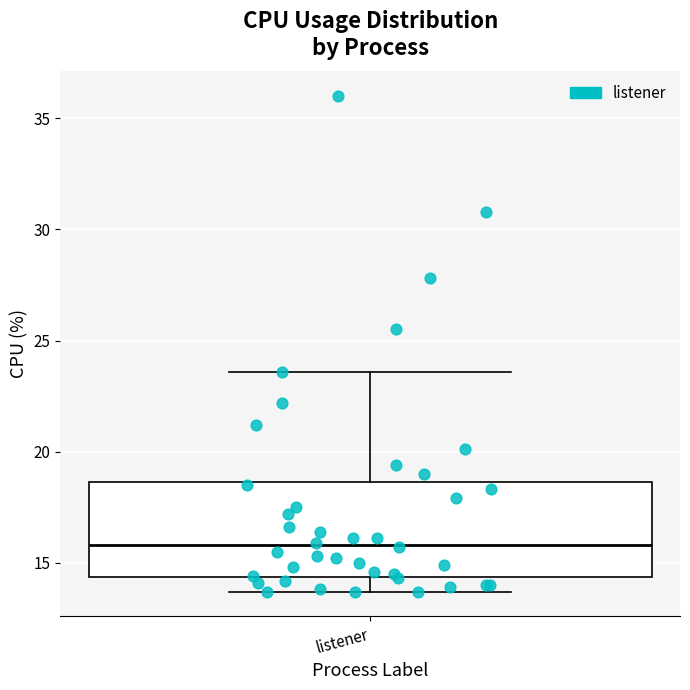

Read this box plot against the y-axis: the position of the median line, the range covered by the box, and the ends of both whiskers. The values are not printed on the chart, so give them approximately, as read against the axis.

median 16.0, box 14.5 to 18.5, whiskers 13.5 to 23.5